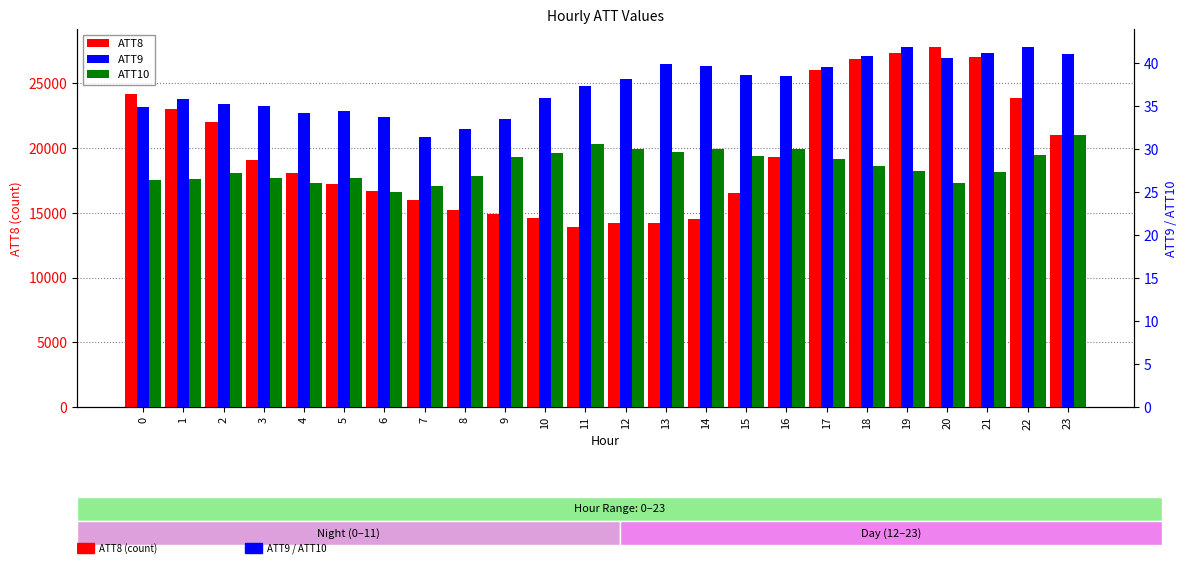

Reading left to right, list all the values displayed in this chart.

ATT8: 0=24200.0	1=23000.0	2=22000.0	3=19100.0	4=18100.0	5=17200.0	6=16700.0	7=16000.0	8=15200.0	9=14900.0	10=14600.0	11=13900.0	12=14200.0	13=14200.0	14=14500.0	15=16500.0	16=19300.0	17=26000.0	18=26900.0	19=27300.0	20=27800.0	21=27000.0	22=23900.0	23=21000.0
ATT9: 0=35.0	1=35.8	2=35.3	3=35.1	4=34.2	5=34.4	6=33.7	7=31.4	8=32.4	9=33.6	10=36.0	11=37.4	12=38.2	13=39.9	14=39.7	15=38.7	16=38.5	17=39.6	18=40.9	19=41.9	20=40.6	21=41.3	22=41.9	23=41.1
ATT10: 0=26.4	1=26.5	2=27.2	3=26.6	4=26.1	5=26.7	6=25.1	7=25.8	8=26.9	9=29.2	10=29.6	11=30.6	12=30.0	13=29.7	14=30.0	15=29.2	16=30.1	17=28.8	18=28.0	19=27.5	20=26.0	21=27.3	22=29.3	23=31.6